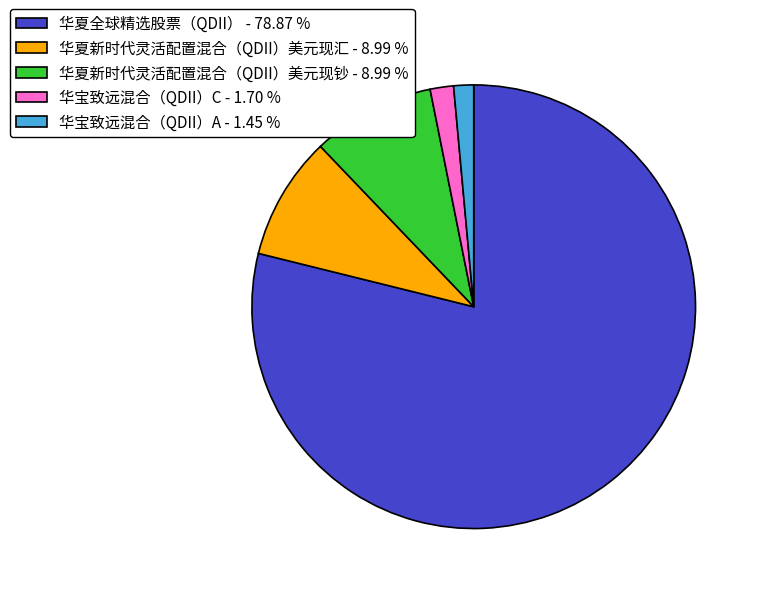

Which has a higher value, 华夏全球精选股票（QDII） - 78.87 % or 华夏新时代灵活配置混合（QDII）美元现钞 - 8.99 %?

华夏全球精选股票（QDII） - 78.87 %